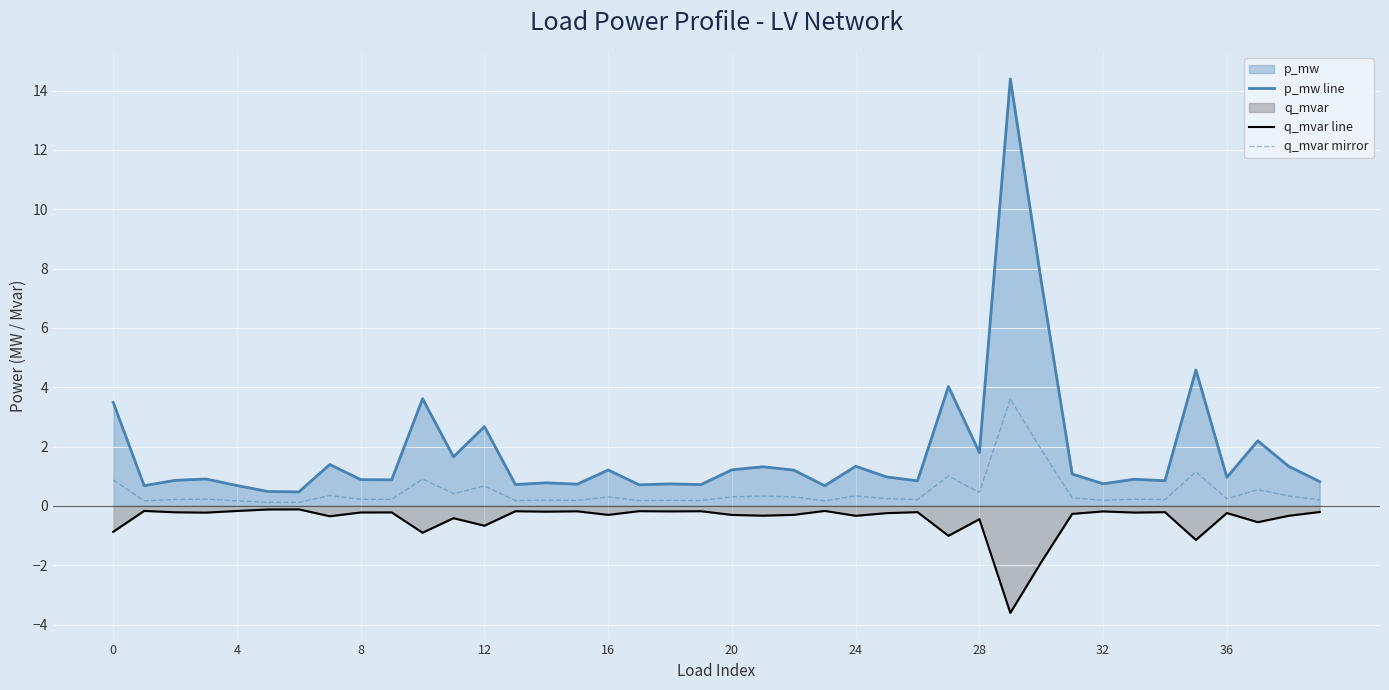

What is the lowest value of the q_mvar mirror series?

0.1